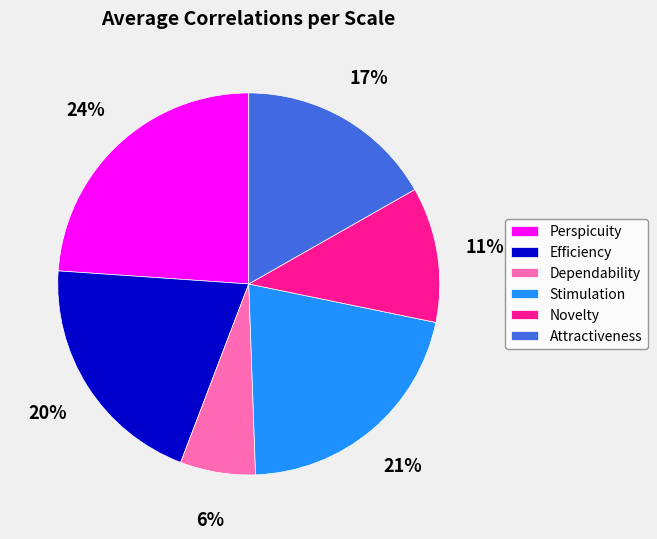

Which slice is the smallest?

Dependability